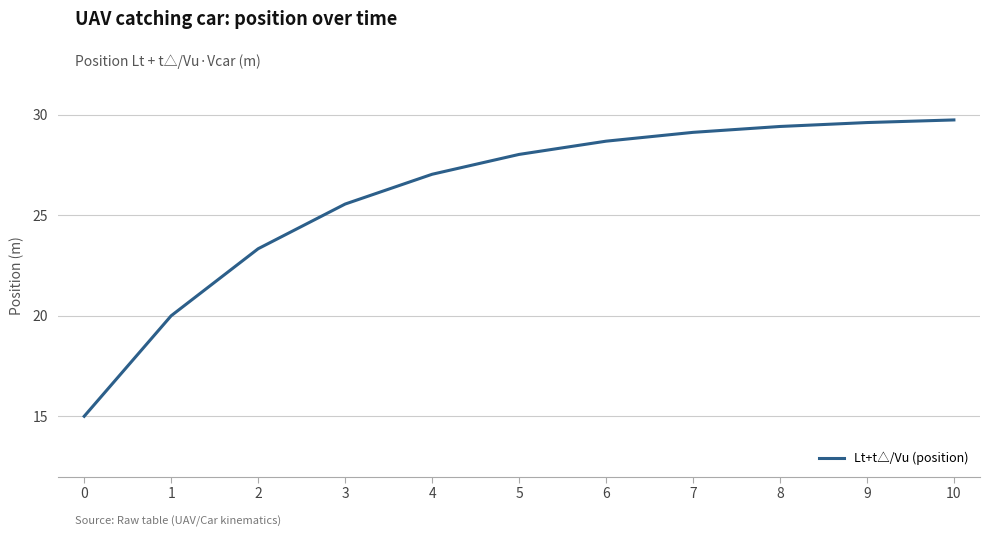

Approximately how many times larger is the value at 2 compared to 0?

1.6